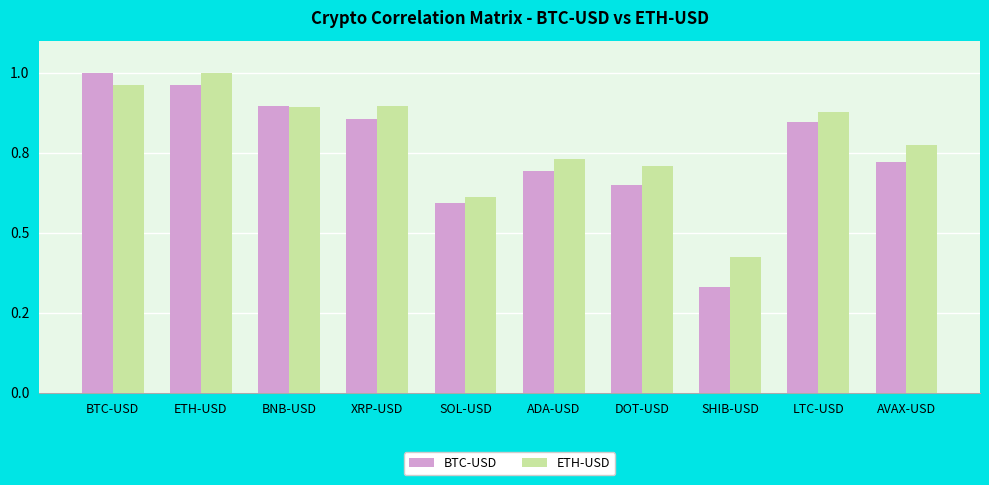

Are the bars grouped side by side (vs. stacked)?

Yes